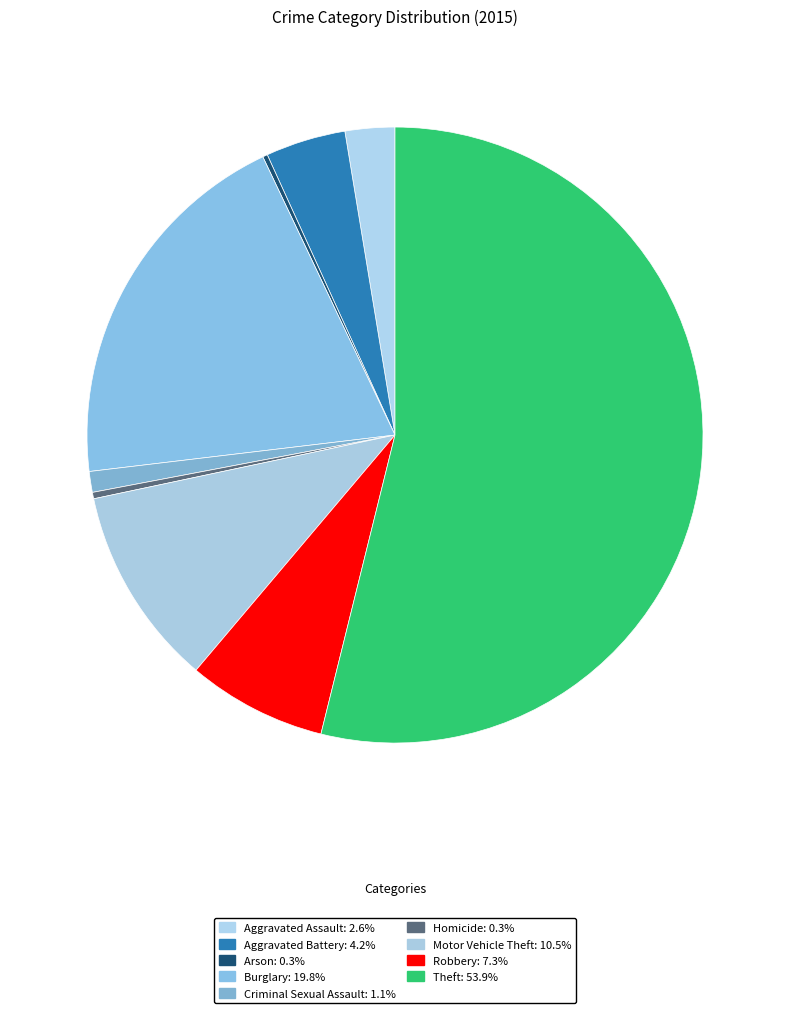

Which slice represents more than half of the pie?

Theft